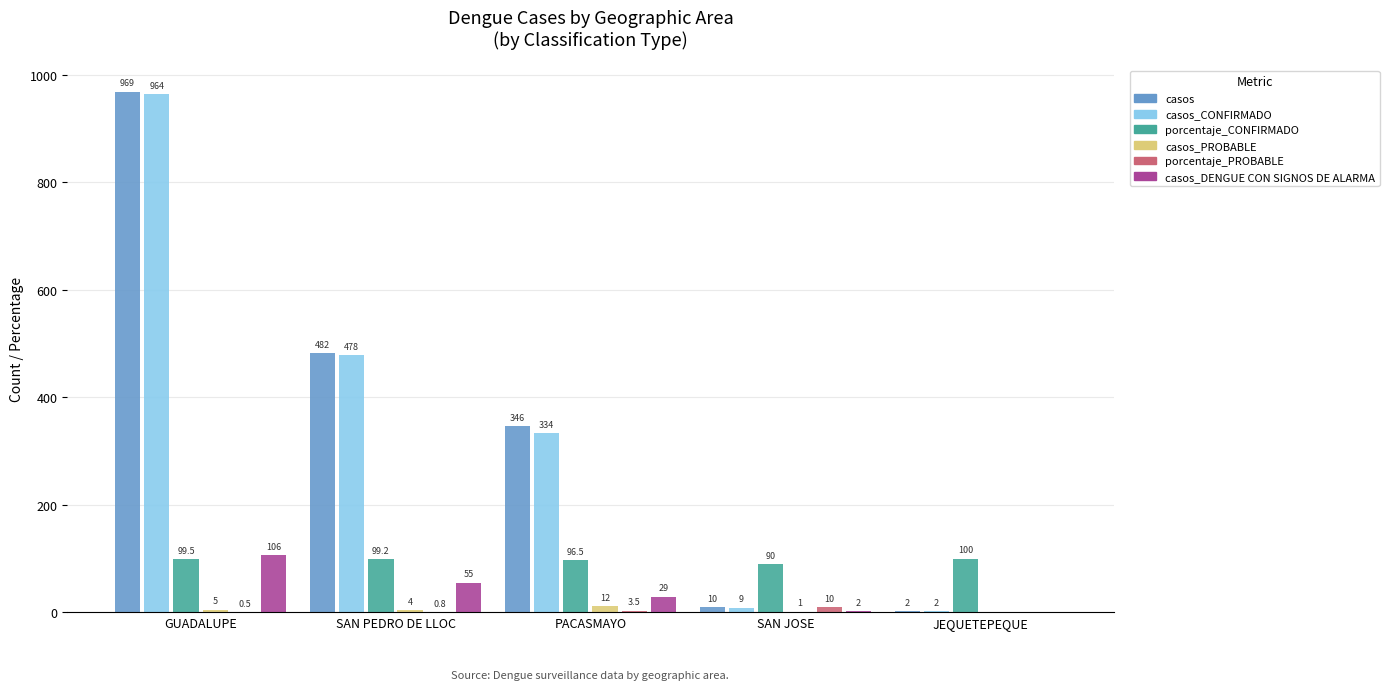

Between GUADALUPE and SAN PEDRO DE LLOC, which series saw the biggest shift?

casos